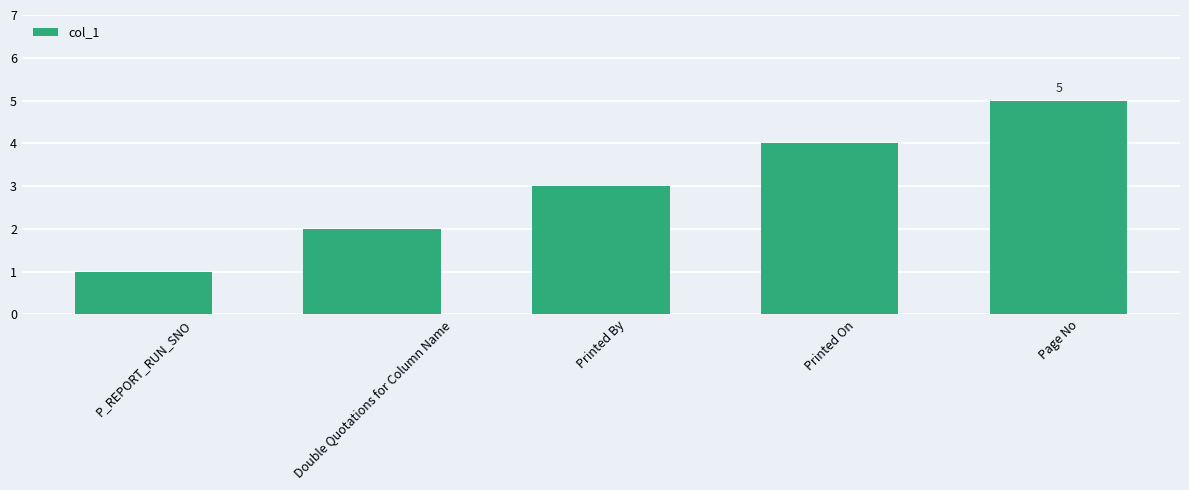

List the labels in order of value, smallest first.

P_REPORT_RUN_SNO, Double Quotations for Column Name, Printed By, Printed On, Page No